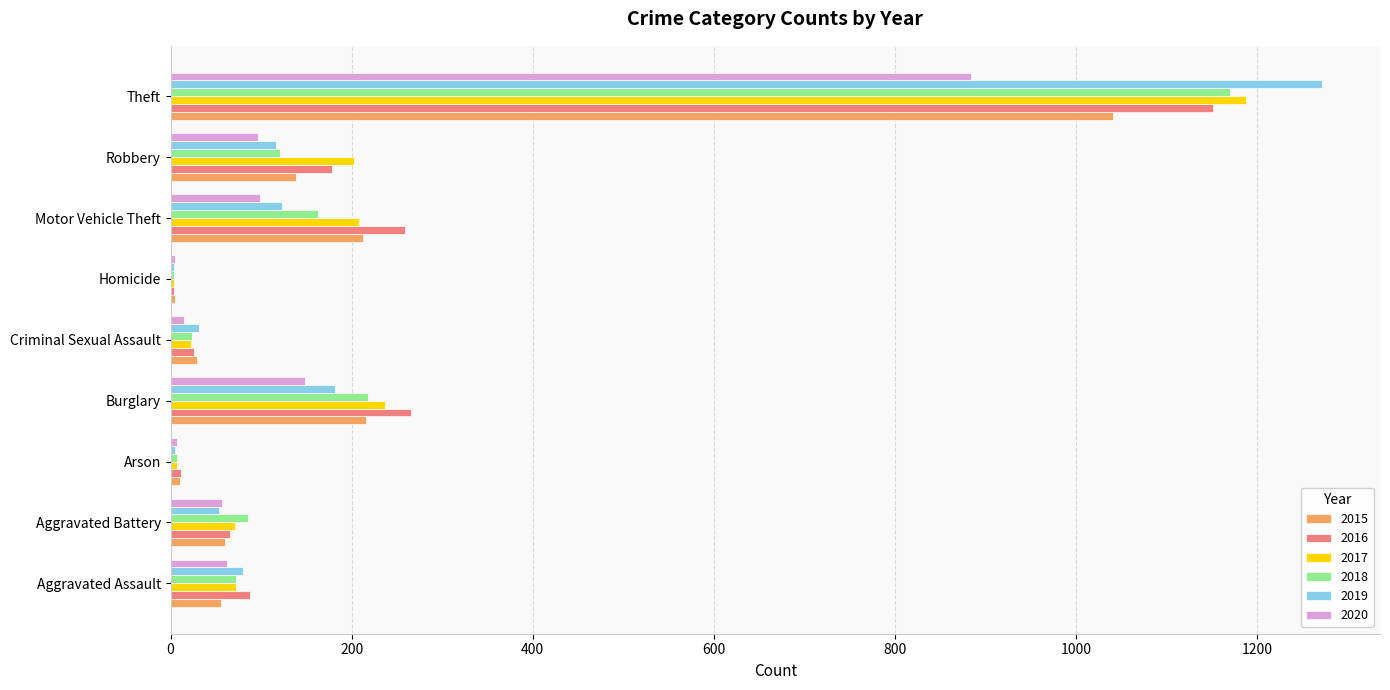

What is the greatest value displayed?

1272